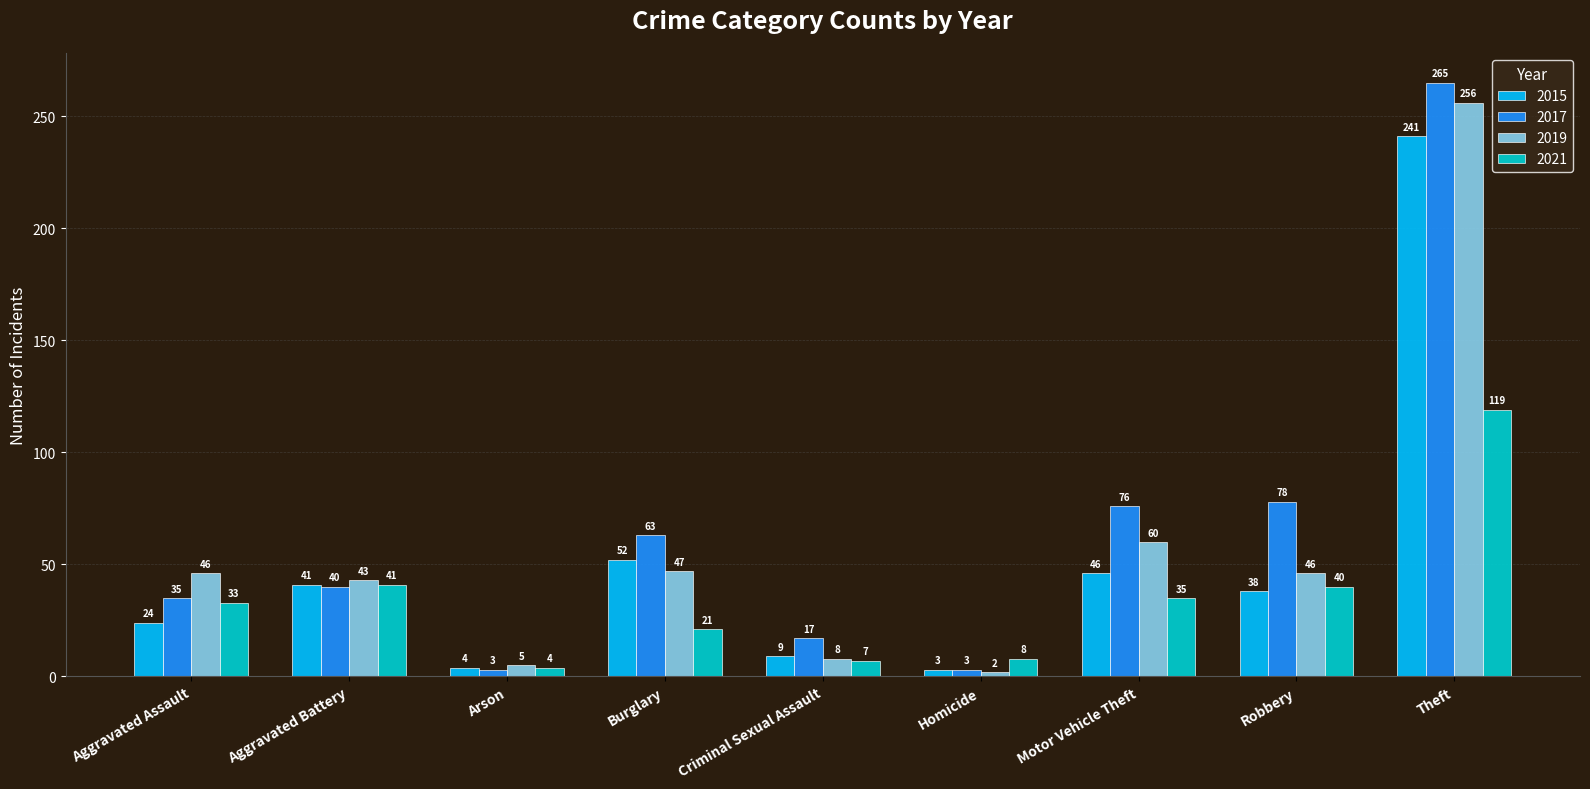

Which series changed the most between Burglary and Homicide?

2017